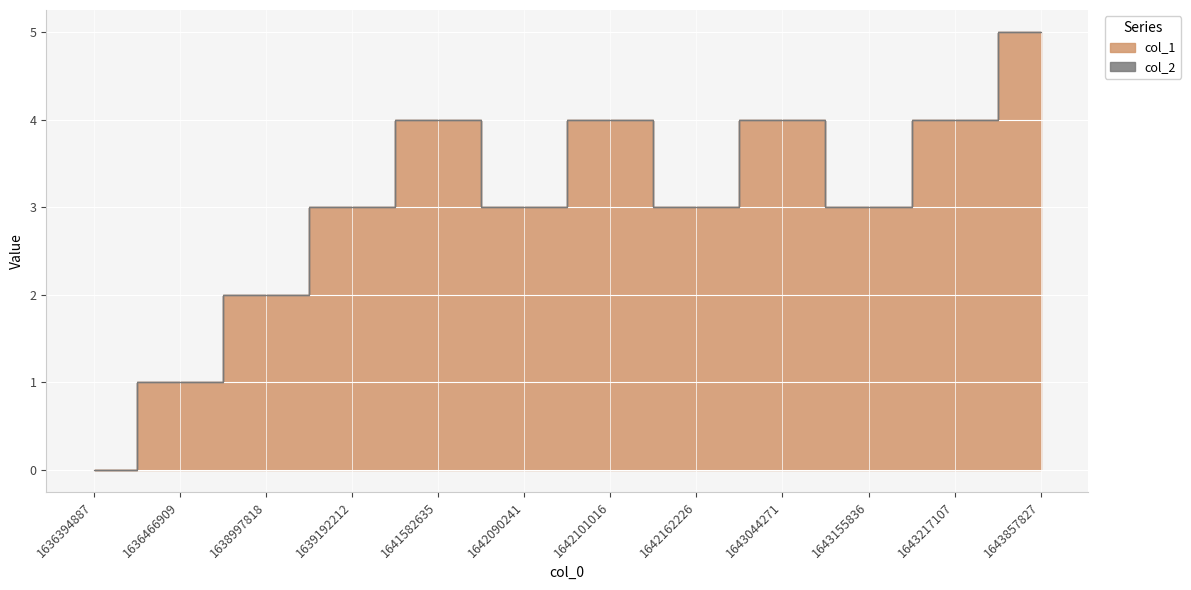

Reading left to right, what are all the values shown in this chart?

0	1	2	3	4	3	4	3	4	3	4	5